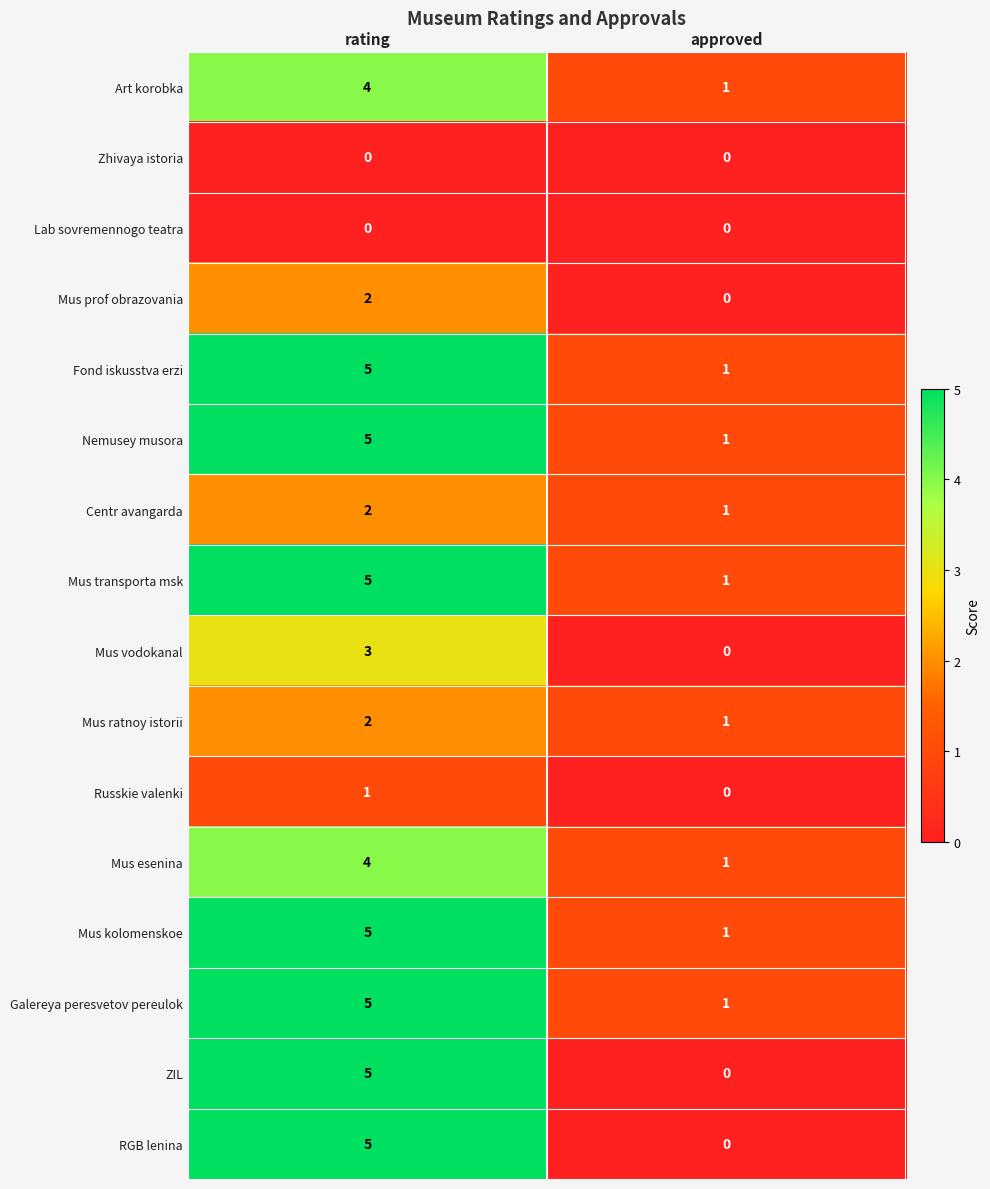

What is the total value across all series at rating?

53